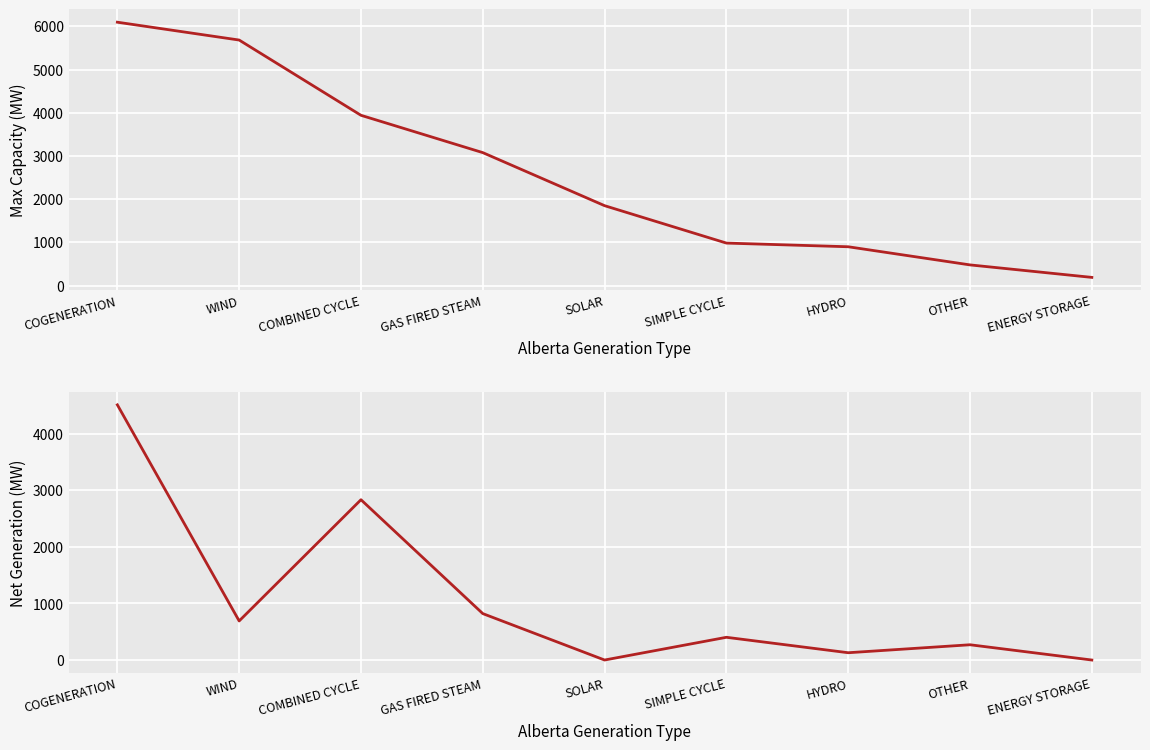

Rank the series at OTHER from highest to lowest value.

Max Capacity (MW), Total Net Generation (MW)